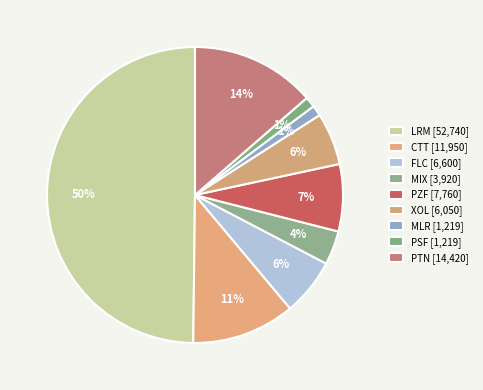

Count the number of slices in the pie.

9